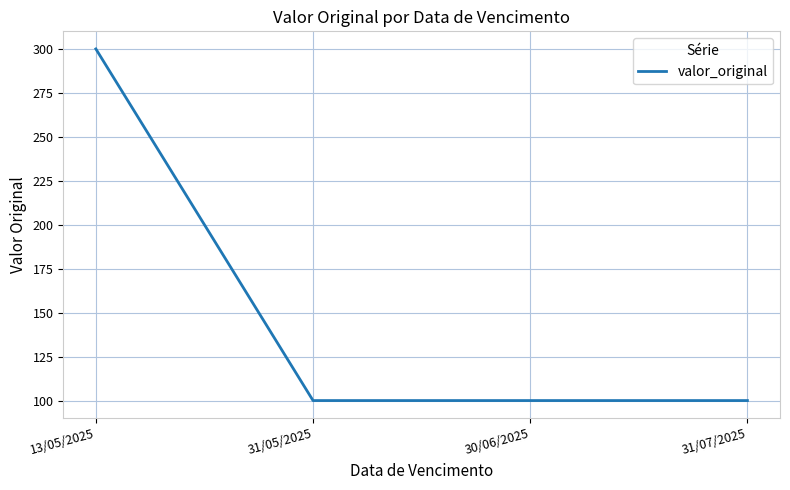

What position from the right is 13/05/2025?

4